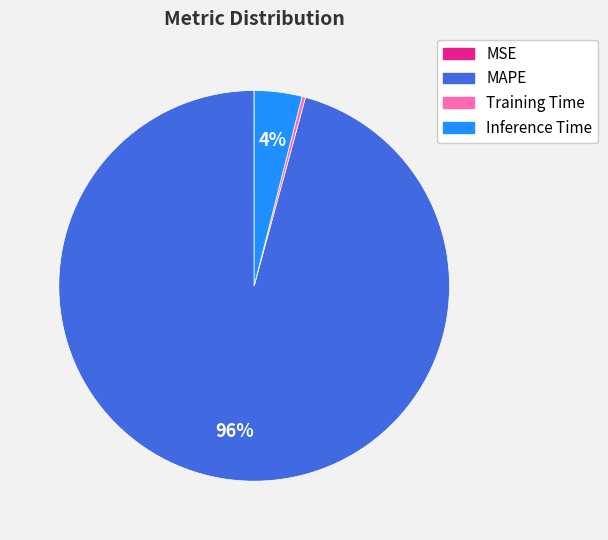

To the nearest percent, what is the difference between the largest and smallest slice percentages?

96%